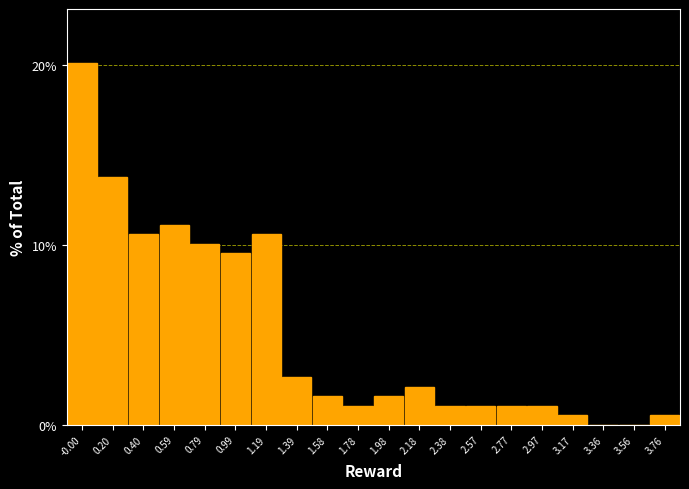

Reading right to left, extract all data points from this chart.

3.76=0.5	3.56=0.0	3.36=0.0	3.17=0.5	2.97=1.1	2.77=1.1	2.57=1.1	2.38=1.1	2.18=2.1	1.98=1.6	1.78=1.1	1.58=1.6	1.39=2.6	1.19=10.6	0.99=9.5	0.79=10.1	0.59=11.1	0.40=10.6	0.20=13.8	-0.00=20.1